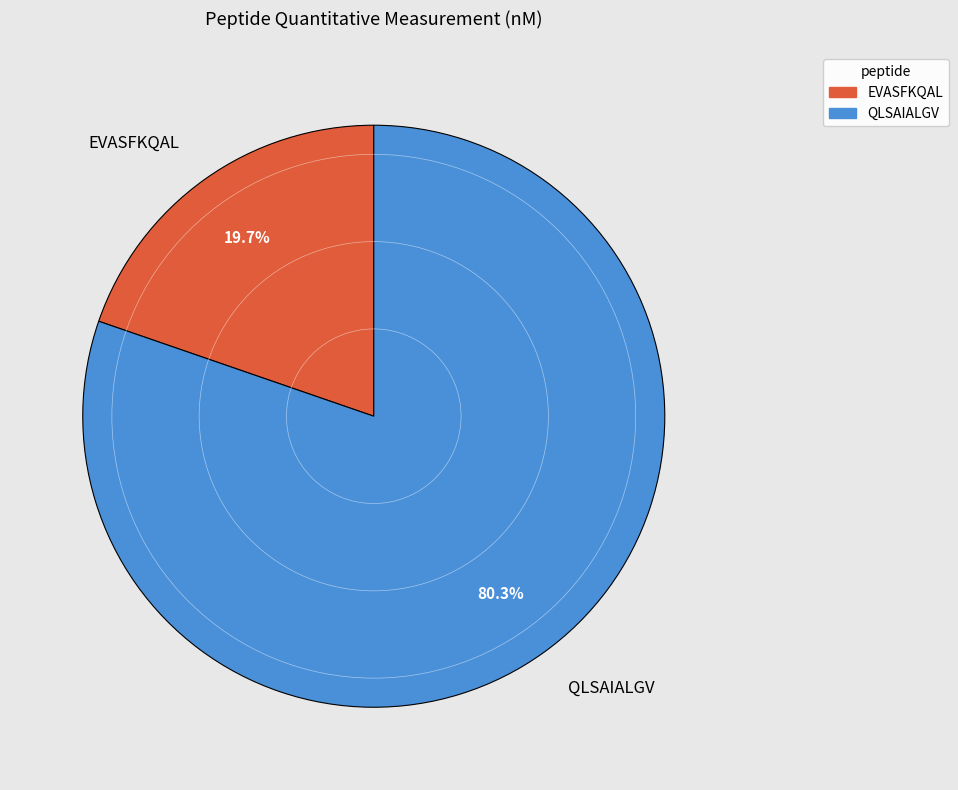

To the nearest percent, what is the combined percentage of QLSAIALGV and EVASFKQAL?

100%